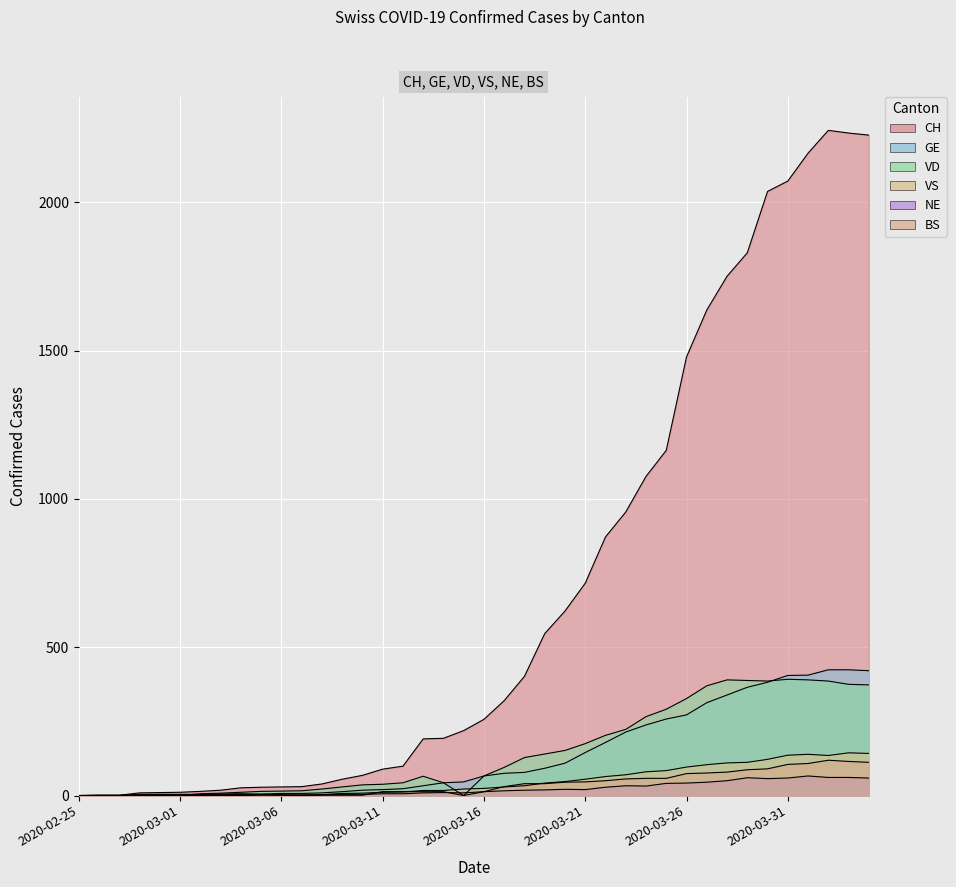

How many lines are shown in the chart?

6